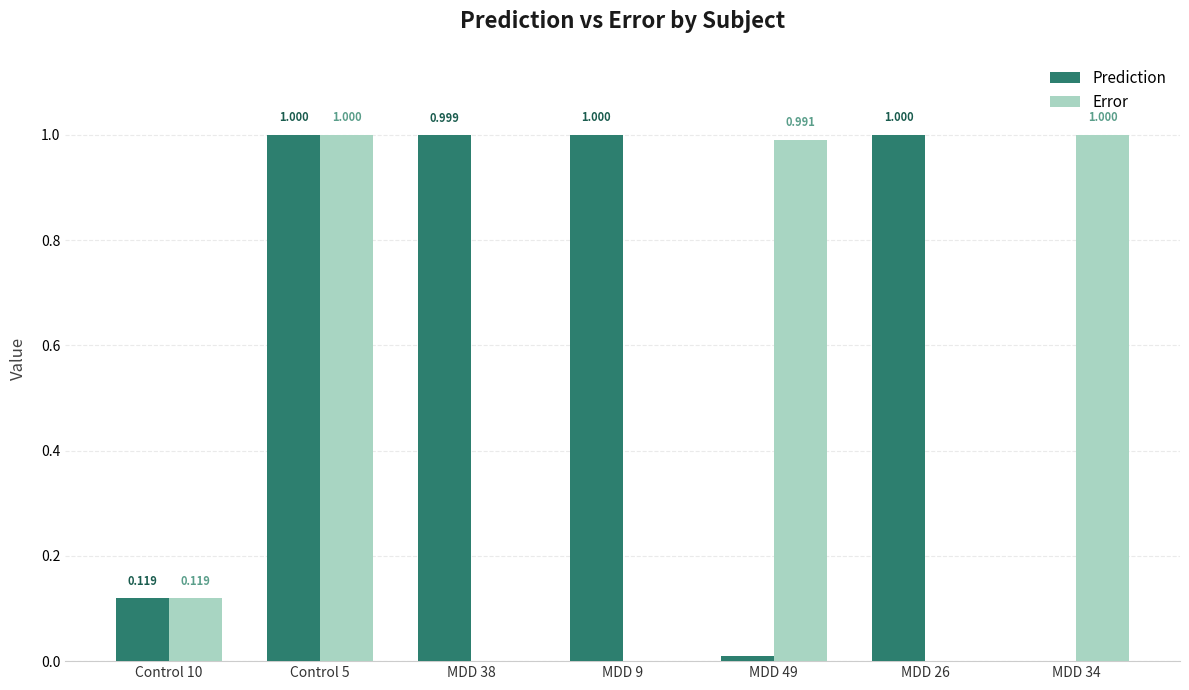

True or false: Prediction has a value of 0.0 at Control 10.

False